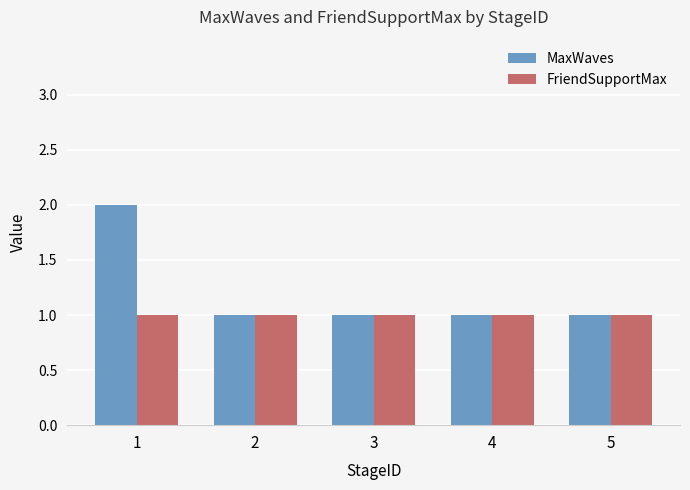

Is the value of FriendSupportMax at 5 greater than the value of MaxWaves at 1?

No